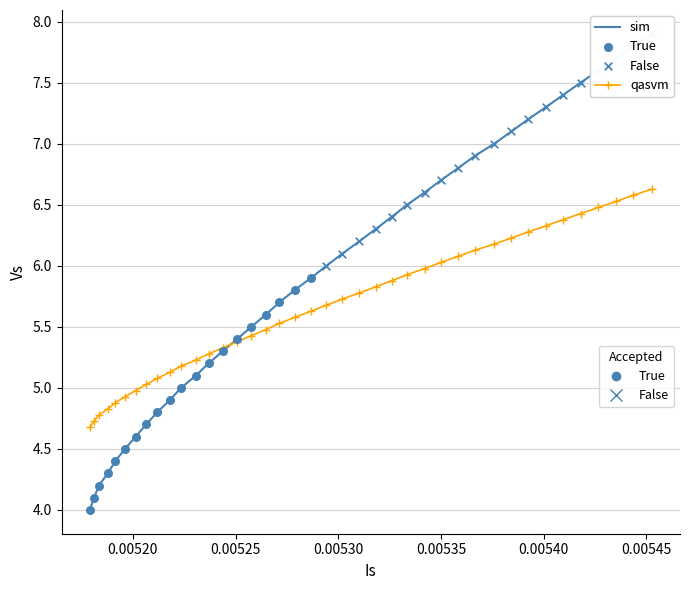

What is the smallest value displayed?

4.0